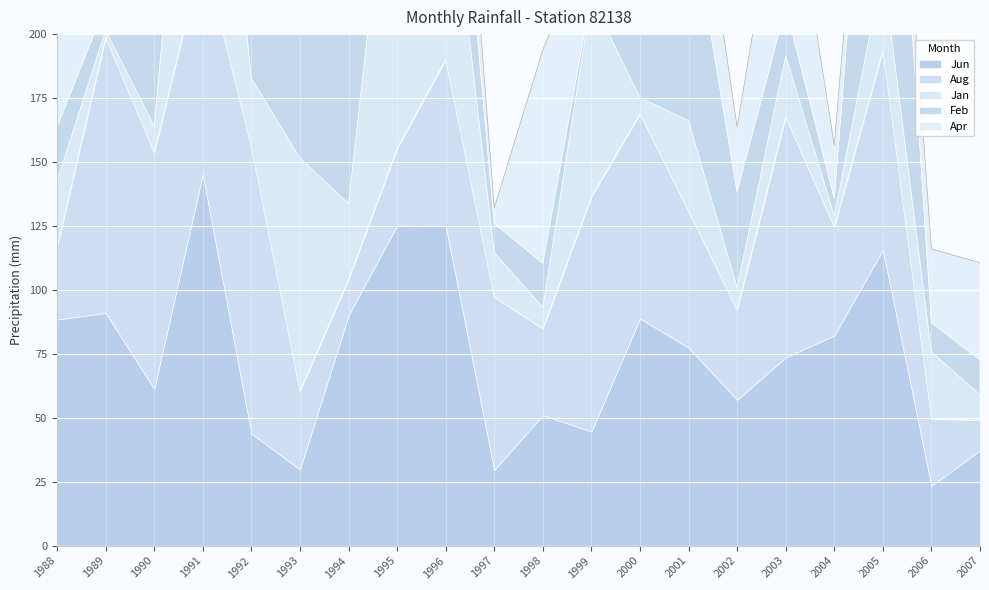

Reading right to left, transcribe all the data shown in this chart.

Jun: 2007=37.2	2006=23.4	2005=115.6	2004=82.2	2003=73.6	2002=57.0	2001=77.4	2000=88.8	1999=44.6	1998=51.0	1997=29.6	1996=125.0	1995=125.2	1994=90.0	1993=29.8	1992=43.8	1991=145.2	1990=61.3	1989=91.0	1988=88.4
Aug: 2007=11.8	2006=26.2	2005=78.0	2004=42.4	2003=94.0	2002=35.2	2001=53.2	2000=80.0	1999=91.8	1998=33.8	1997=67.6	1996=65.0	1995=30.0	1994=14.0	1993=30.6	1992=112.0	1991=86.4	1990=92.4	1989=107.6	1988=28.2
Jan: 2007=10.0	2006=26.2	2005=32.2	2004=4.4	2003=24.0	2002=8.8	2001=35.6	2000=6.4	1999=77.8	1998=8.4	1997=17.4	1996=89.0	1995=148.2	1994=29.8	1993=91.2	1992=27.0	1991=140.0	1990=10.3	1989=3.0	1988=26.0
Feb: 2007=13.6	2006=11.4	2005=149.6	2004=6.8	2003=19.0	2002=37.4	2001=86.4	2000=33.4	1999=1.4	1998=17.2	1997=11.4	1996=58.8	1995=31.2	1994=136.4	1993=60.2	1992=22.8	1991=0.8	1990=78.5	1989=10.0	1988=21.0
Apr: 2007=38.0	2006=28.8	2005=5.6	2004=20.8	2003=67.0	2002=25.2	2001=41.2	2000=34.0	1999=24.2	1998=83.4	1997=6.0	1996=42.4	1995=48.8	1994=14.0	1993=3.6	1992=56.4	1991=11.8	1990=101.0	1989=135.0	1988=40.8